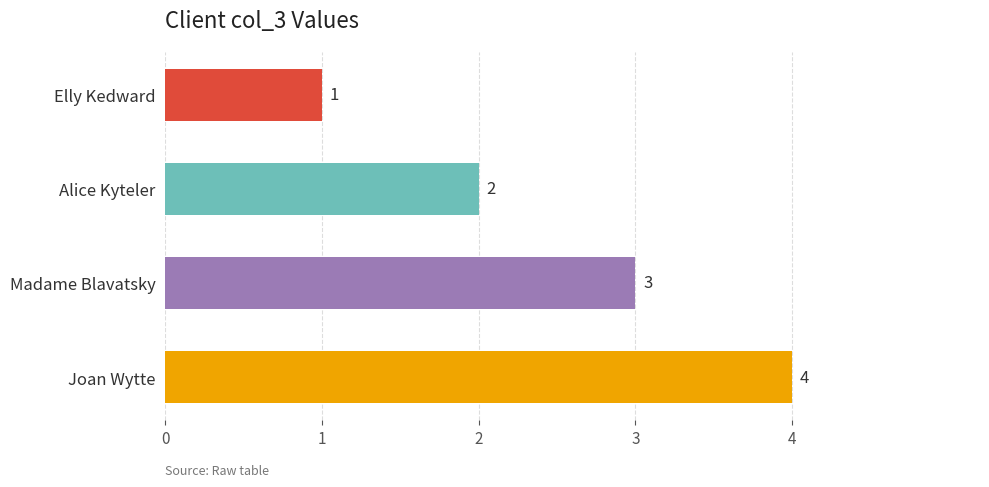

What is the minimum value shown in the chart?

1